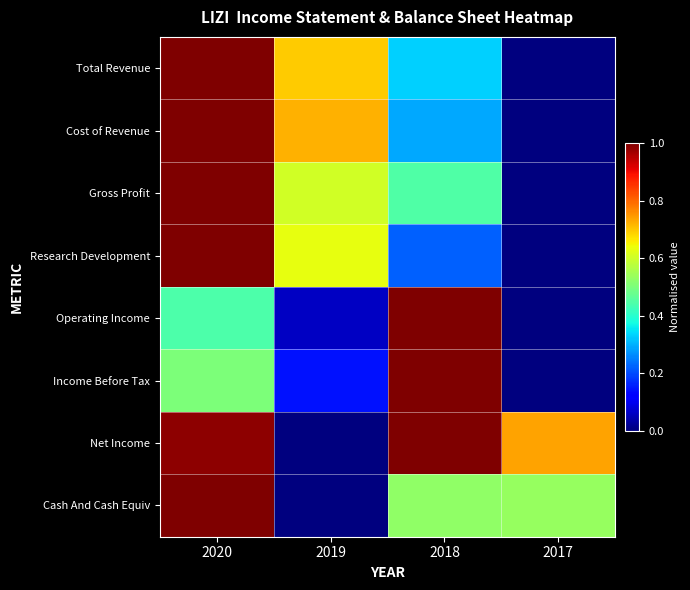

At which category does the chart reach its minimum across all series?

2017